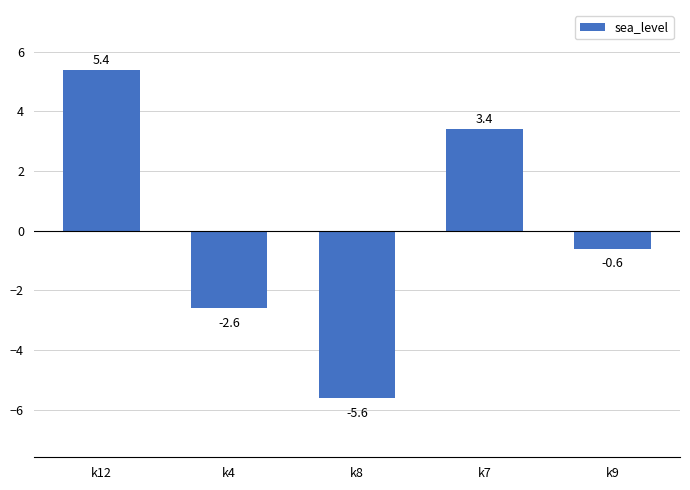

How many categories are shown in the chart?

5